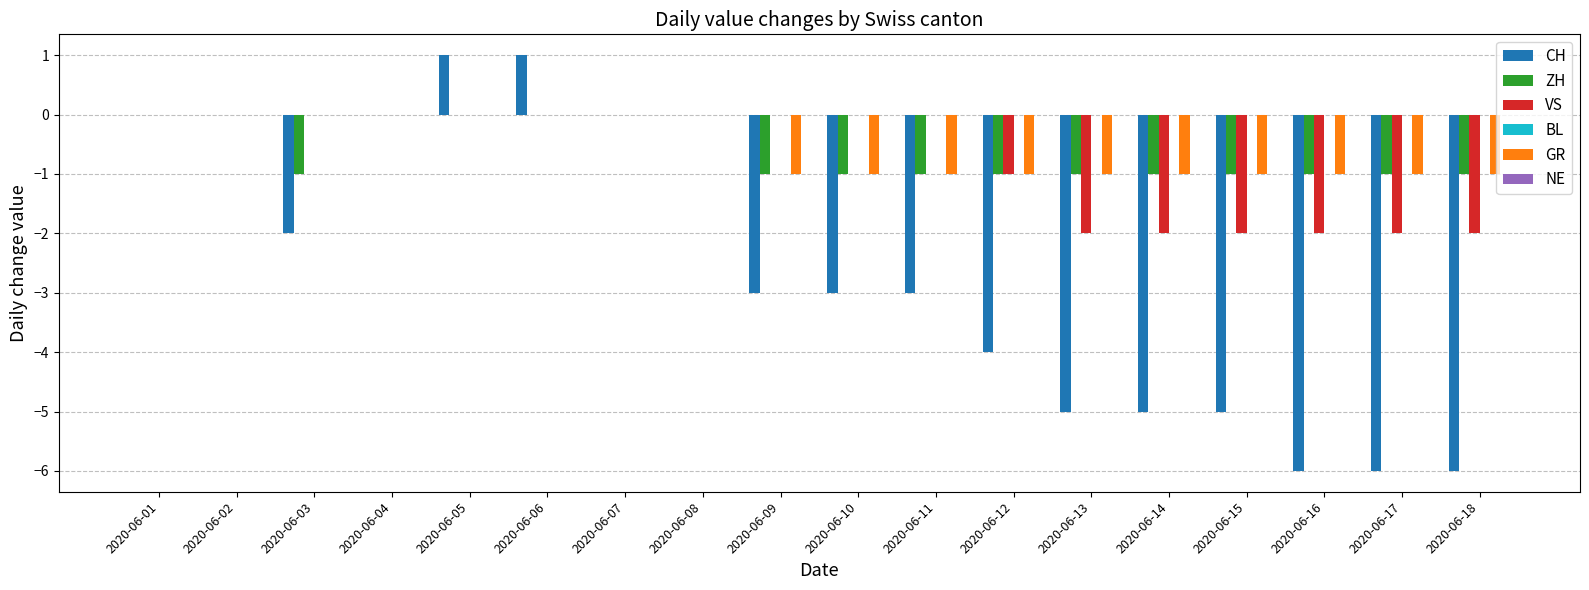

Is it true that VS equals -3 at 2020-06-14?

False